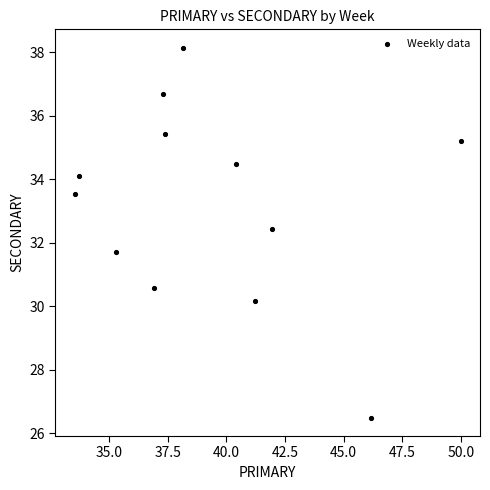

What is the average Y value?

33.2